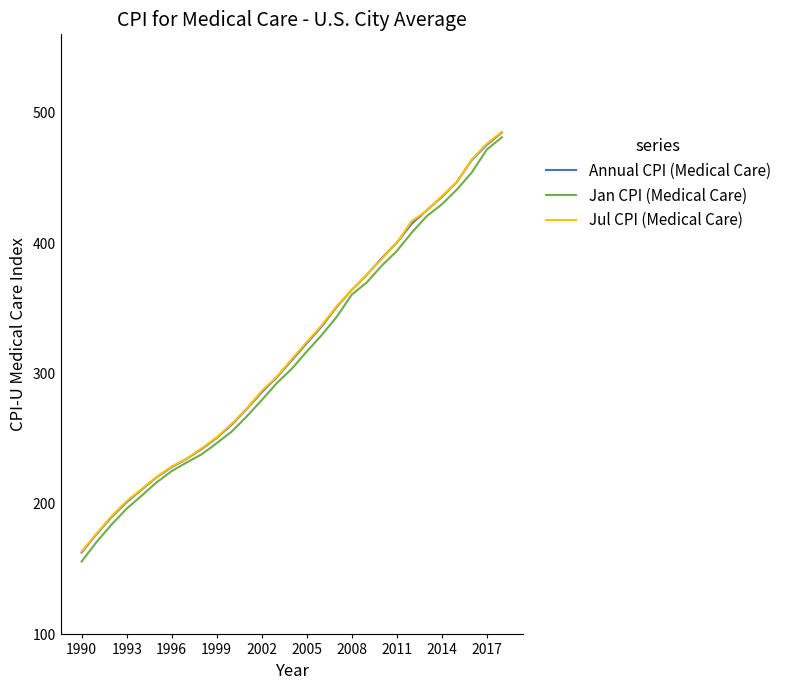

Which series has the largest range (max minus min)?

Jan CPI (Medical Care)